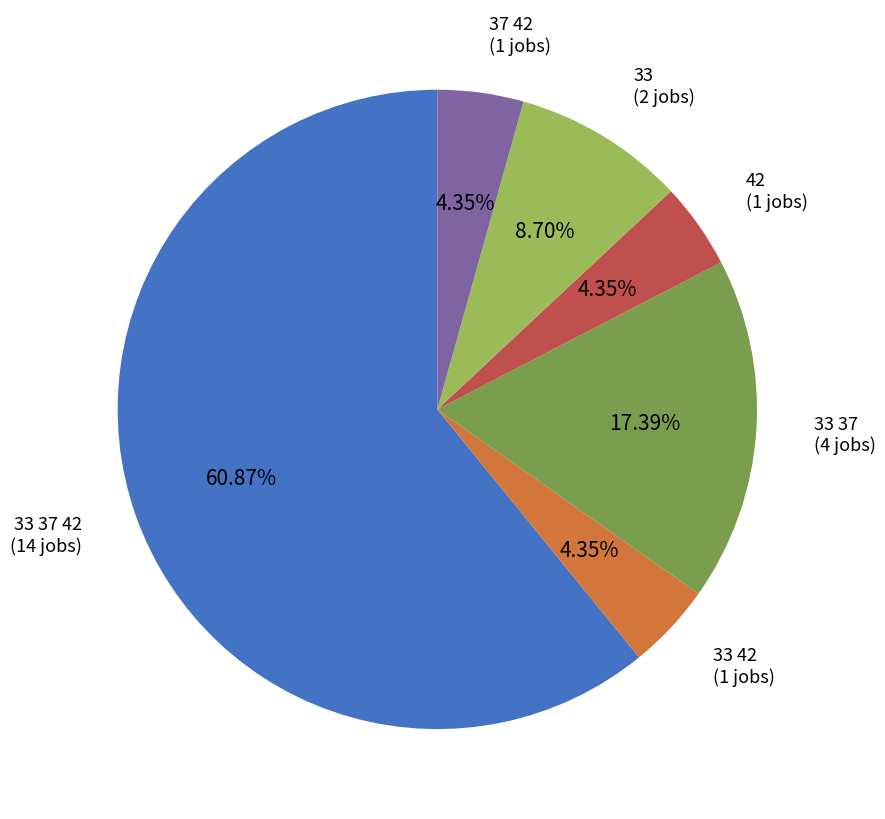

To the nearest percent, what is the average slice percentage?

17%